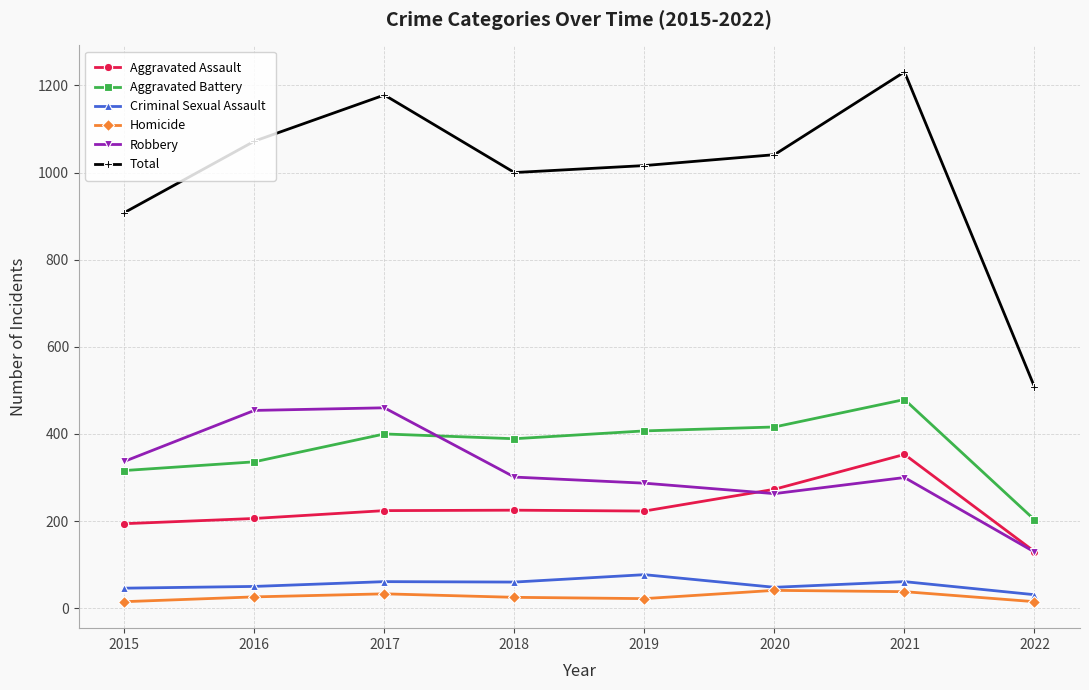

Where does the Criminal Sexual Assault series first go above 60?

2017